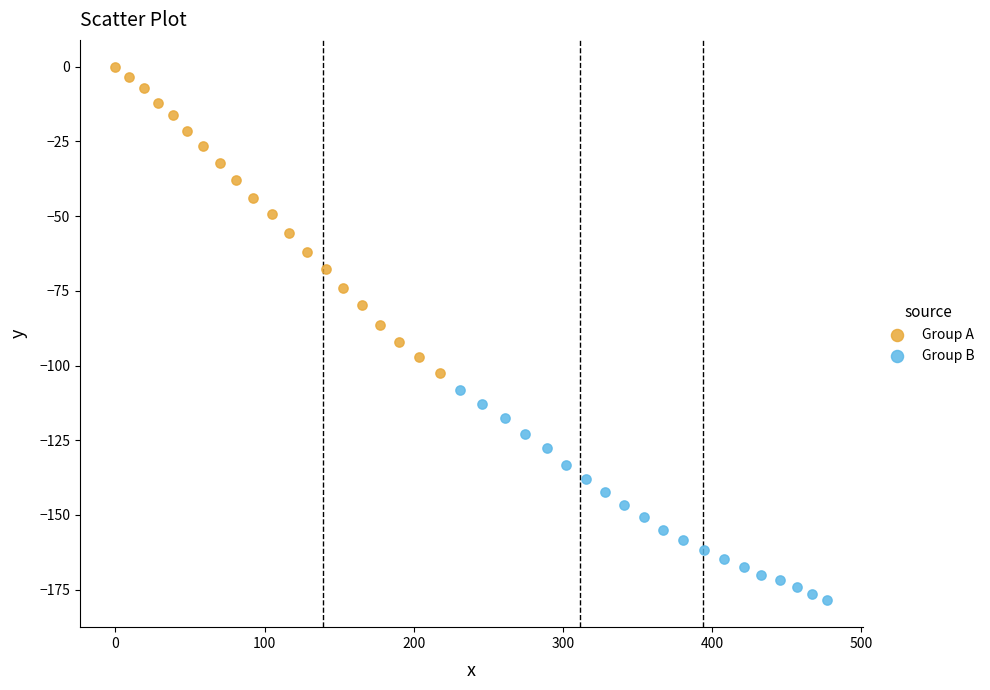

Which series has the largest Y range (max minus min)?

Group A